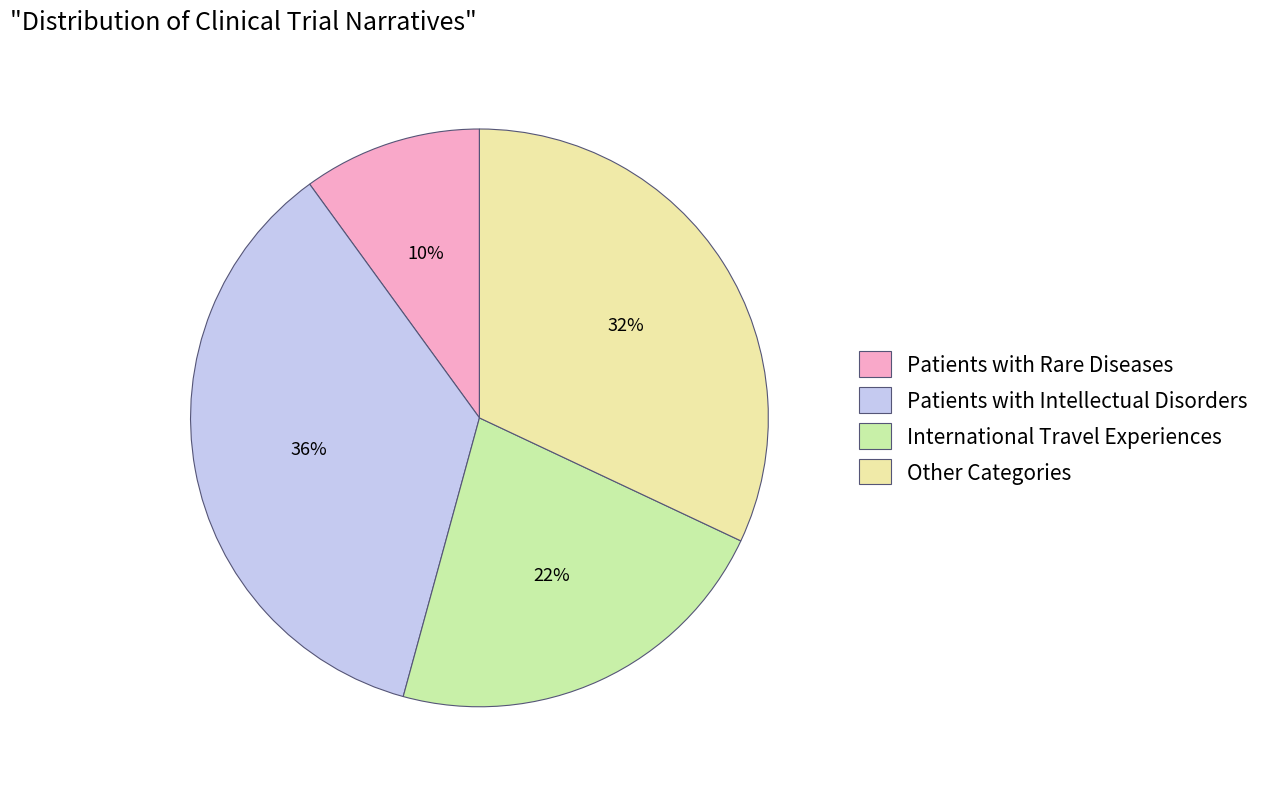

Approximately how many times larger is the value at Patients with Intellectual Disorders compared to Patients with Rare Diseases?

3.6